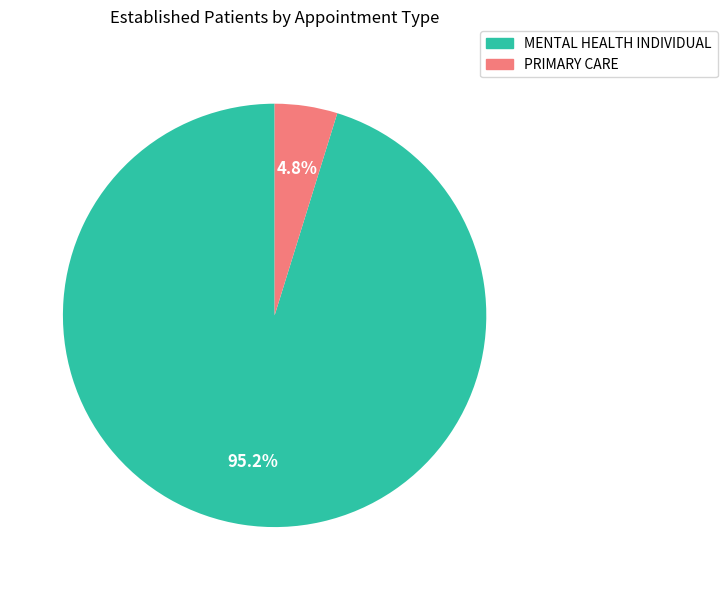

True or false: MENTAL HEALTH INDIVIDUAL accounts for 83% of the total.

False